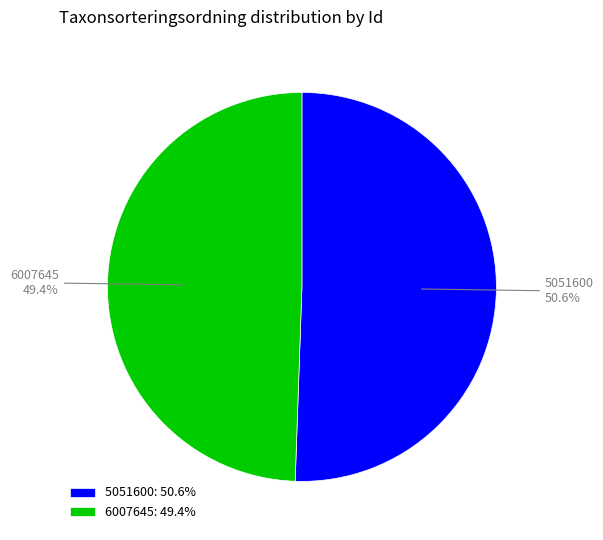

Does 6007645 account for over 50% of the chart?

No